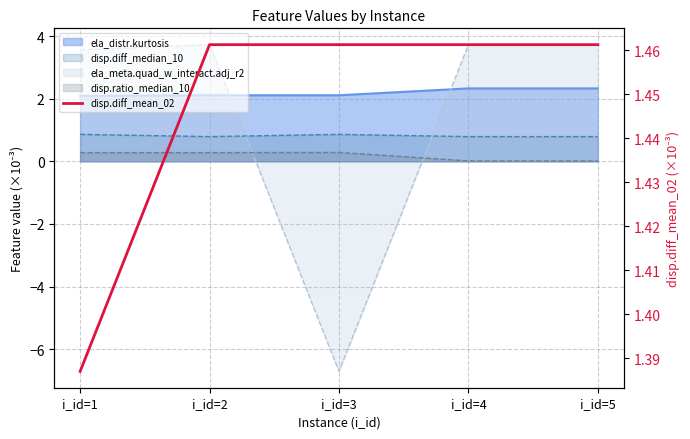

Between i_id=1 and i_id=4, which is larger?

i_id=4